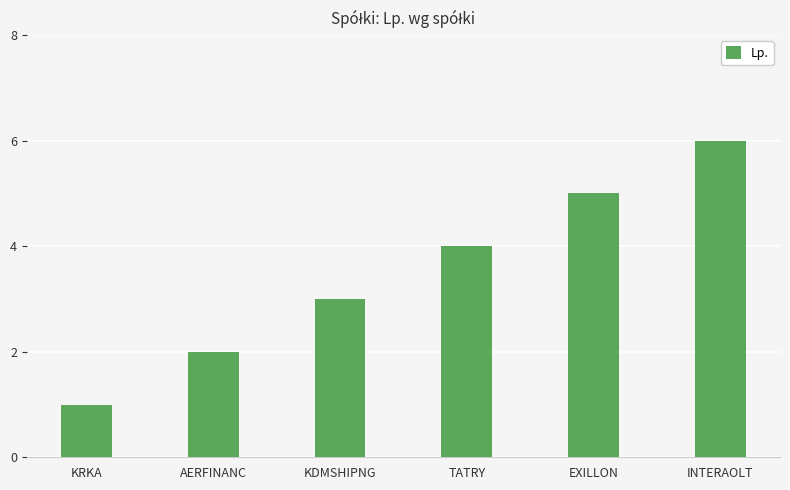

True or false: the data shows 3 at AERFINANC.

False